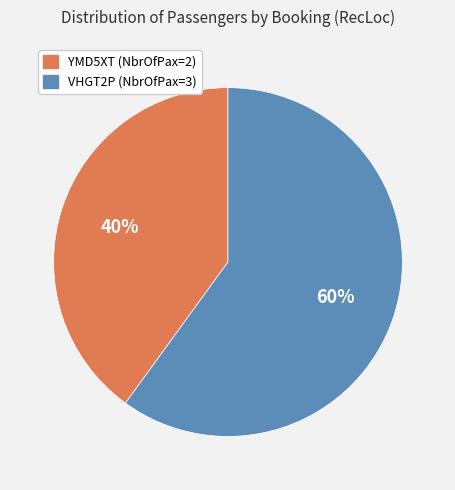

Do VHGT2P and YMD5XT together represent more than half of the pie?

Yes